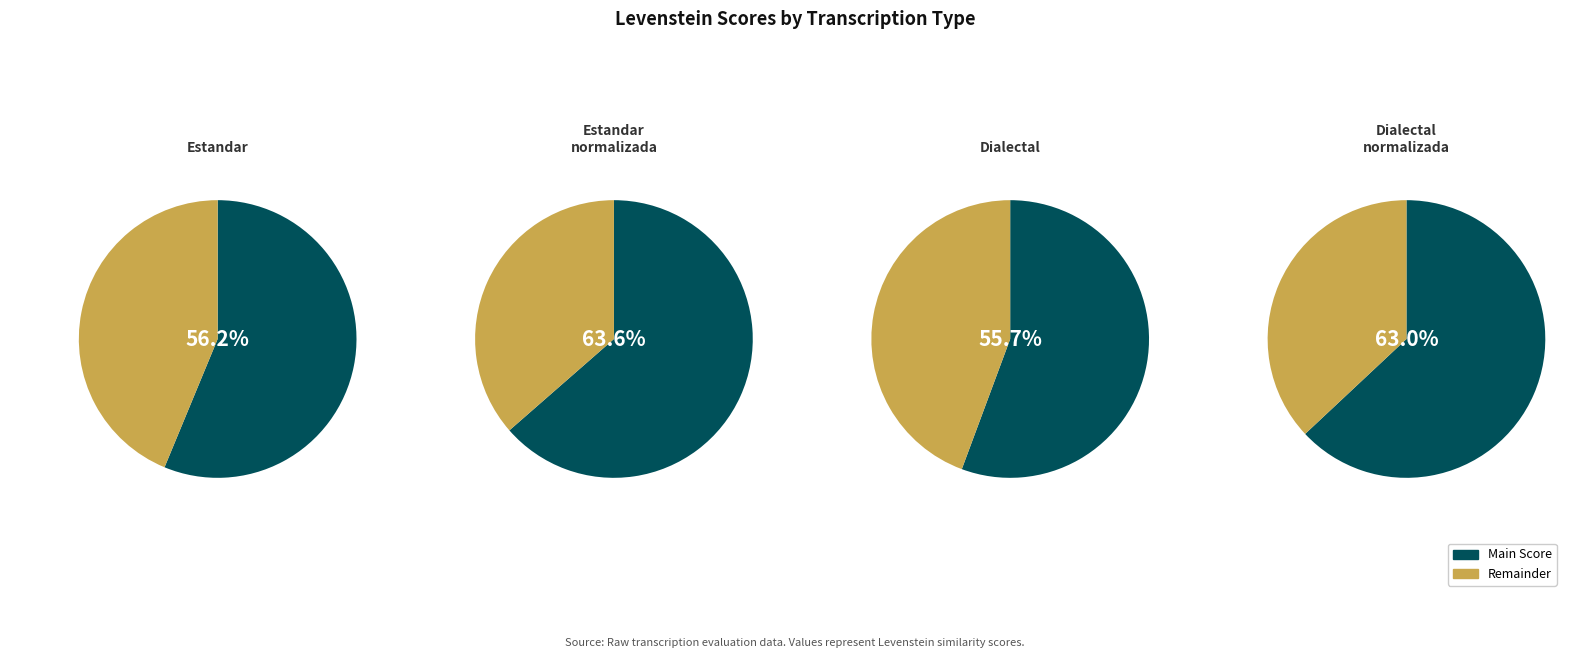

What is the ratio of the value at Estandar to the value at Estandar_normalizada?

0.9